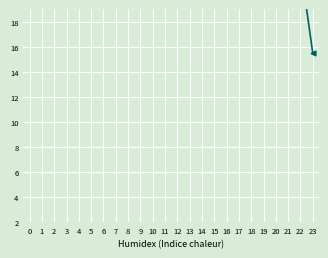

What is the change in value from 5 to 19?

+0.3